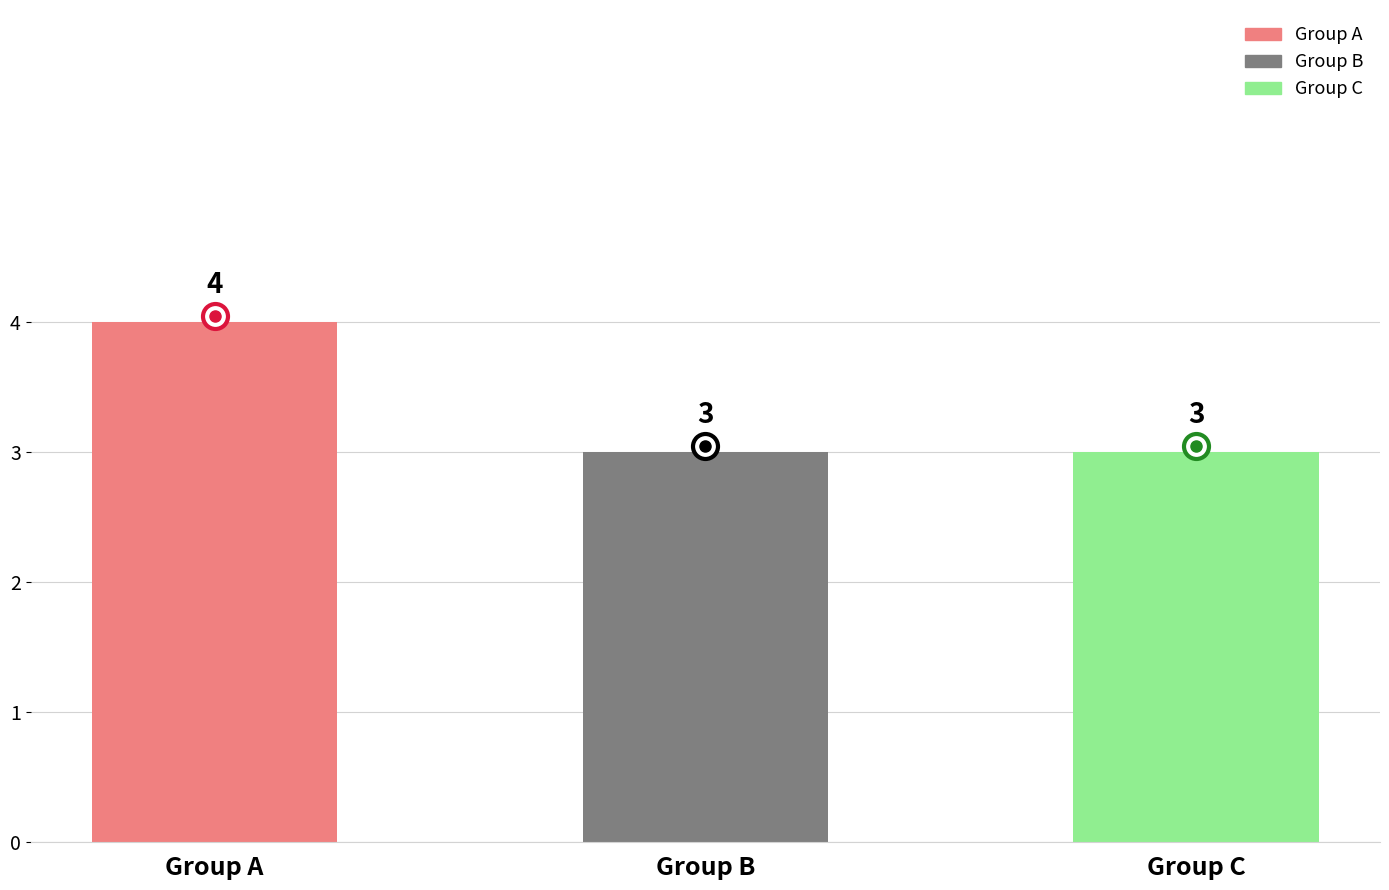

Which series has the widest spread of values?

Group A